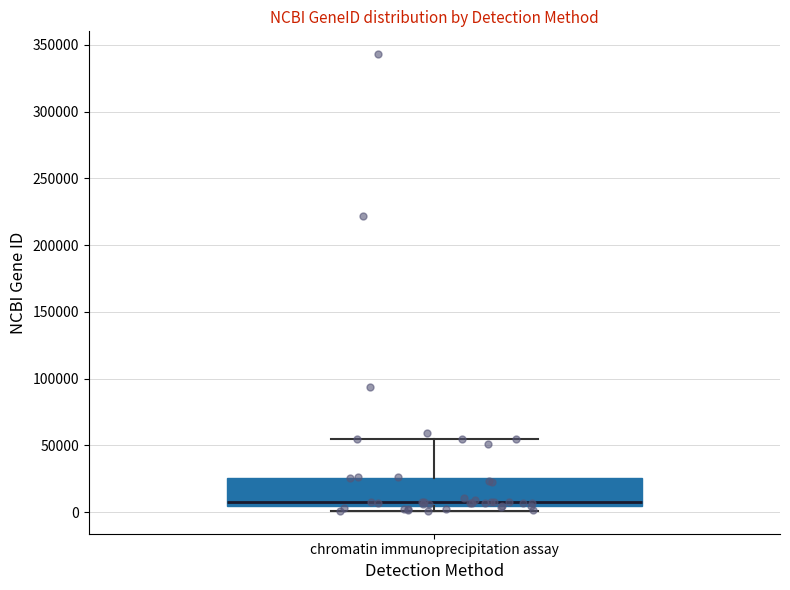

Read this box plot against the y-axis: the position of the median line, the range covered by the box, and the ends of both whiskers. The values are not printed on the chart, so give them approximately, as read against the axis.

median 5000 (just above the box's lower edge), box 5000 to 25000, whiskers 0 to 55000